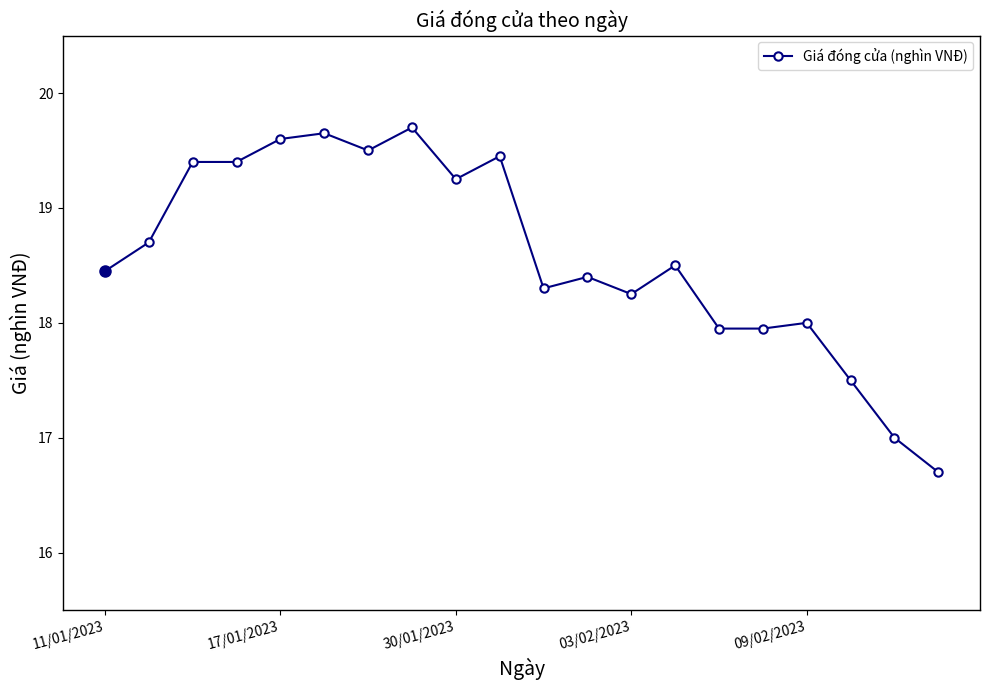

What is the minimum value shown in the chart?

16.7